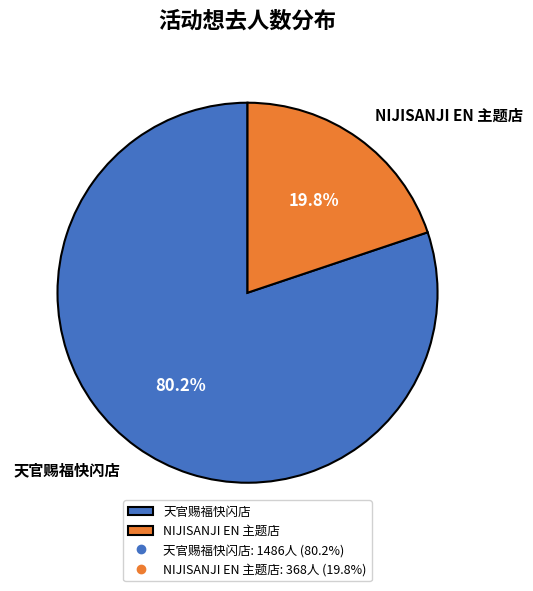

Does 天官赐福快闪店 account for over 50% of the chart?

Yes